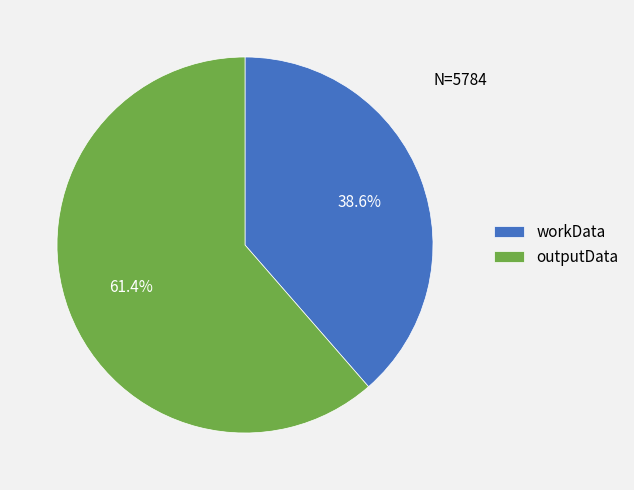

True or false: workData accounts for 52% of the total.

False